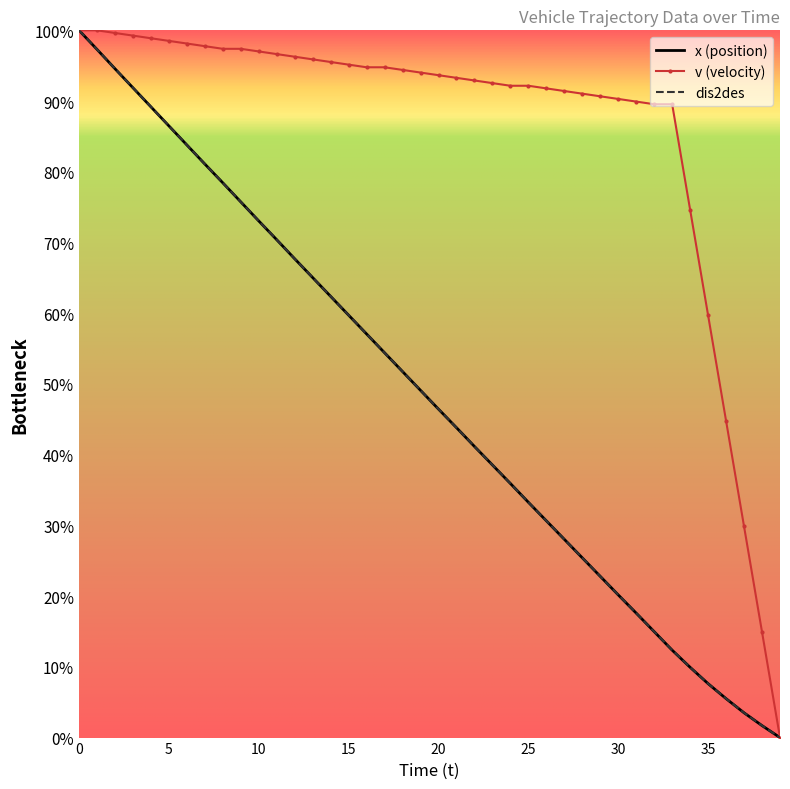

Which series has the largest range (max minus min)?

x